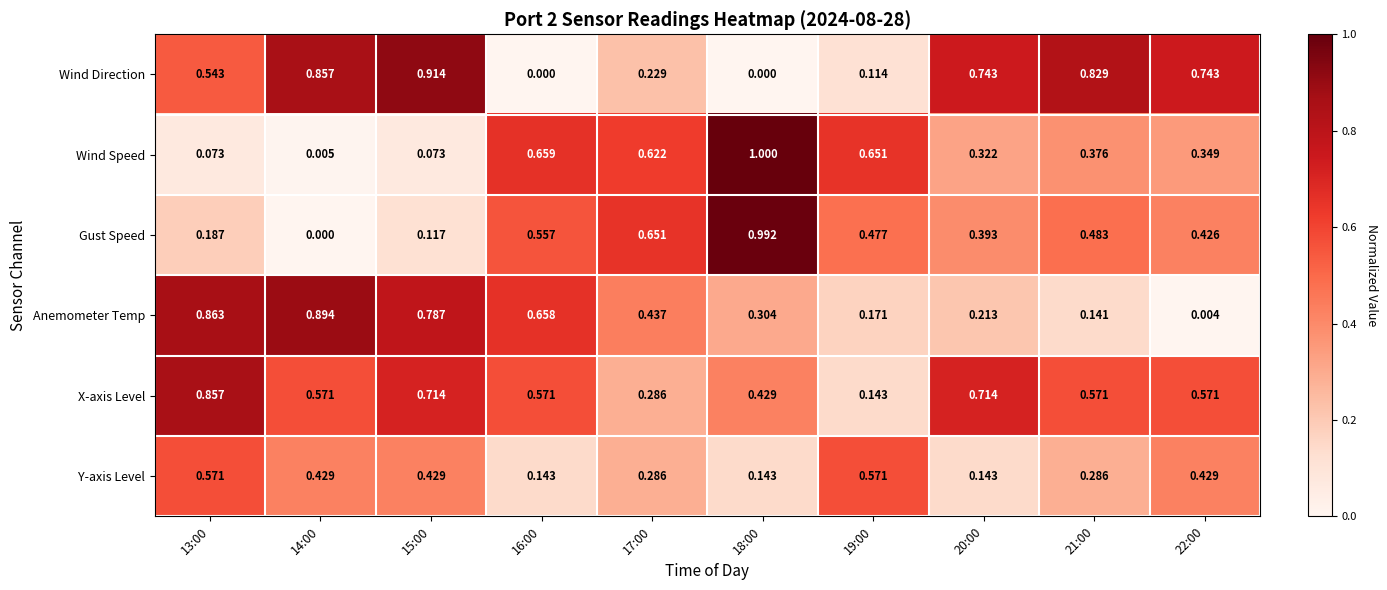

How many categories are shown in the chart?

10